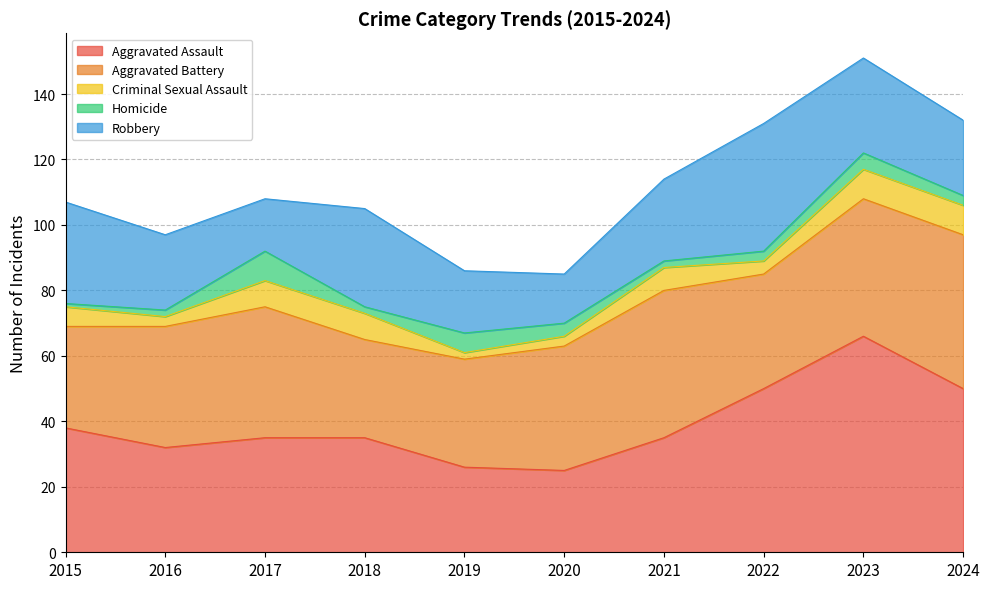

Reading left to right, extract all data points from this chart.

Aggravated Assault: 38	32	35	35	26	25	35	50	66	50
Aggravated Battery: 31	37	40	30	33	38	45	35	42	47
Criminal Sexual Assault: 6	3	8	8	2	3	7	4	9	9
Homicide: 1	2	9	2	6	4	2	3	5	3
Robbery: 31	23	16	30	19	15	25	39	29	23